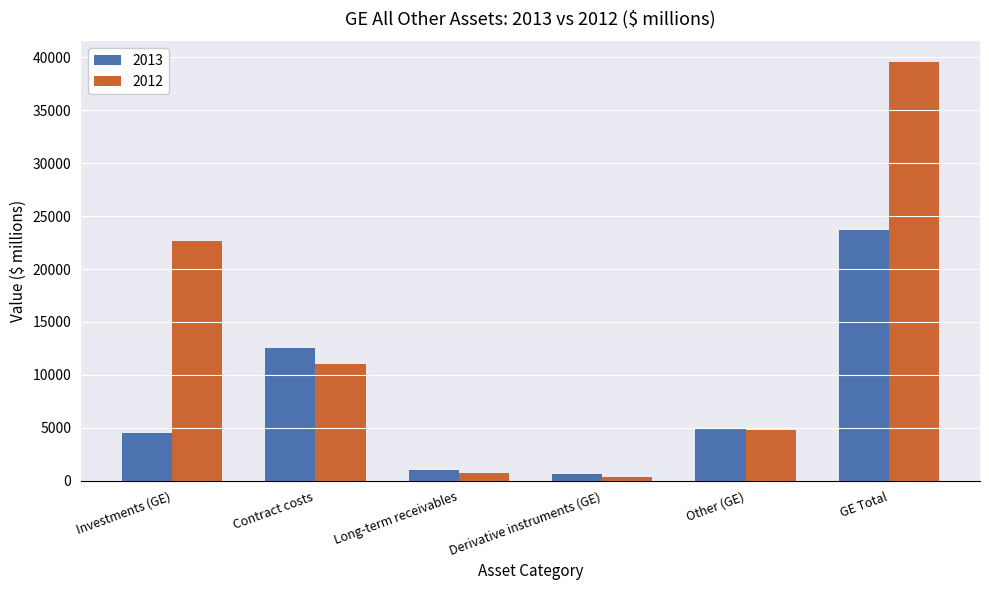

What is the difference between the 2012 values at Derivative instruments (GE) and GE Total?

39151